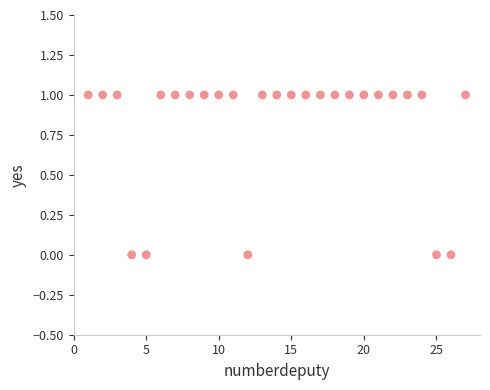

What is the range of X values (max minus min)?

26